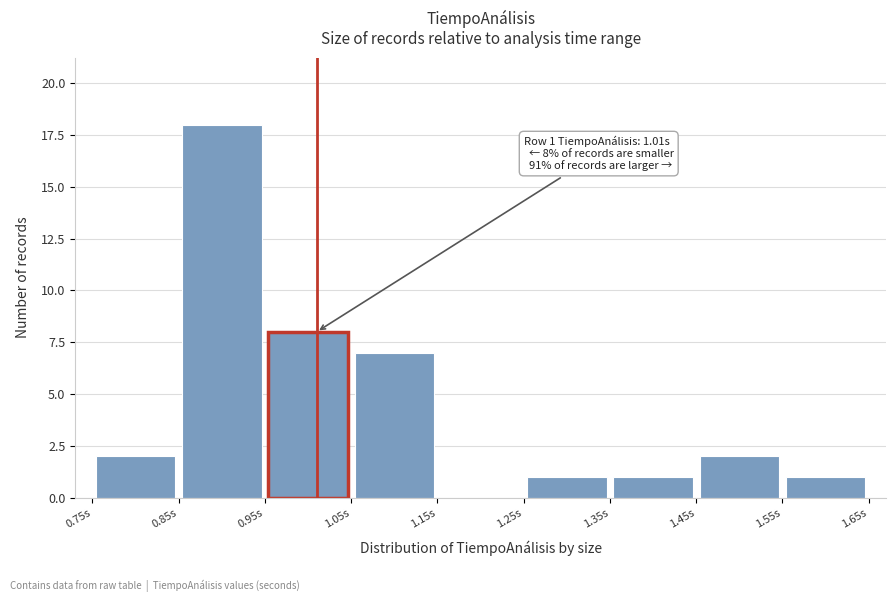

Over which range of the x-axis is the bar tallest?

0.85 to 0.95